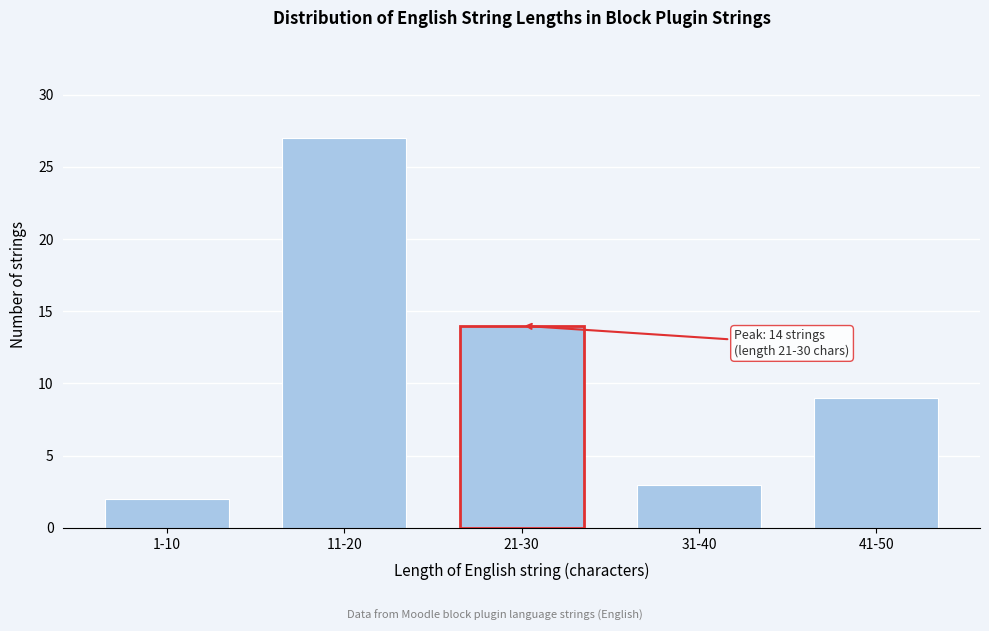

Reading right to left, list all the values displayed in this chart.

41-50=9	31-40=3	21-30=14	11-20=27	1-10=2